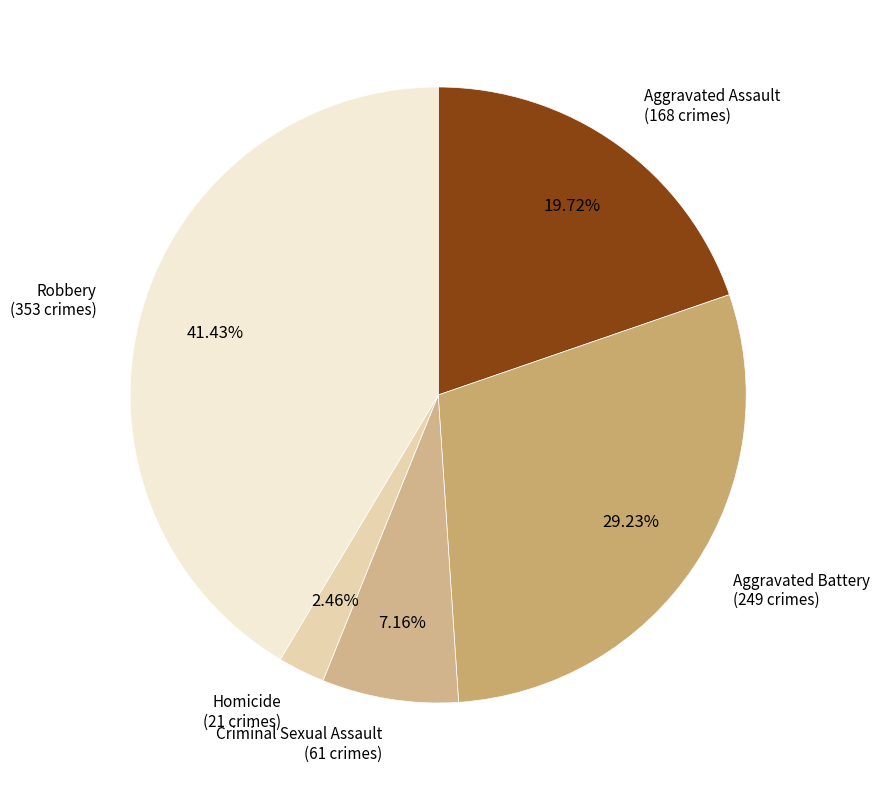

What percentage is the Robbery slice, to the nearest percent?

41%